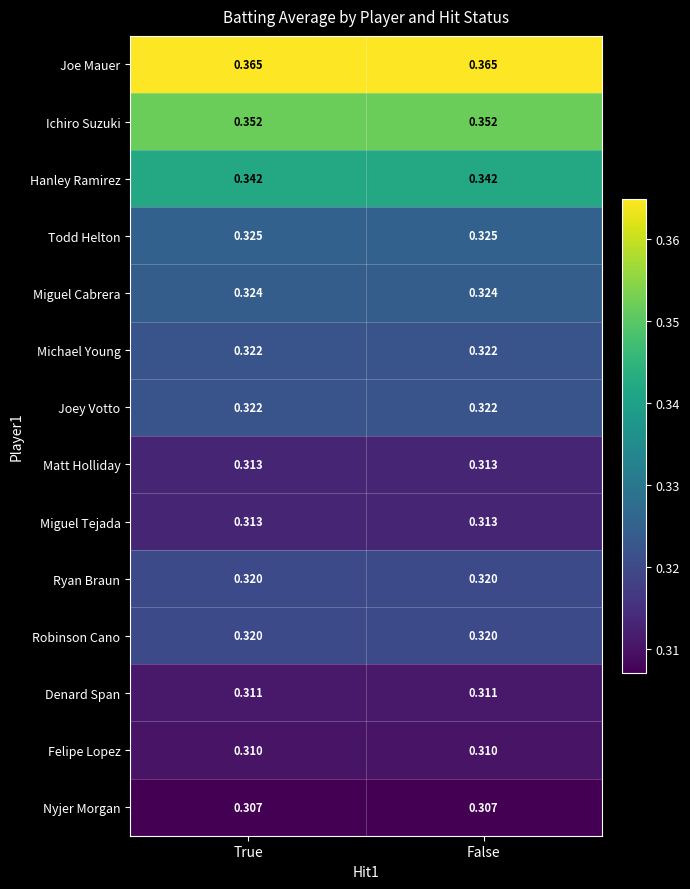

Reading left to right, list all the values displayed in this chart.

Joe Mauer: True=0.4	False=0.4
Ichiro Suzuki: True=0.4	False=0.4
Hanley Ramirez: True=0.3	False=0.3
Todd Helton: True=0.3	False=0.3
Miguel Cabrera: True=0.3	False=0.3
Michael Young: True=0.3	False=0.3
Joey Votto: True=0.3	False=0.3
Matt Holliday: True=0.3	False=0.3
Miguel Tejada: True=0.3	False=0.3
Ryan Braun: True=0.3	False=0.3
Robinson Cano: True=0.3	False=0.3
Denard Span: True=0.3	False=0.3
Felipe Lopez: True=0.3	False=0.3
Nyjer Morgan: True=0.3	False=0.3